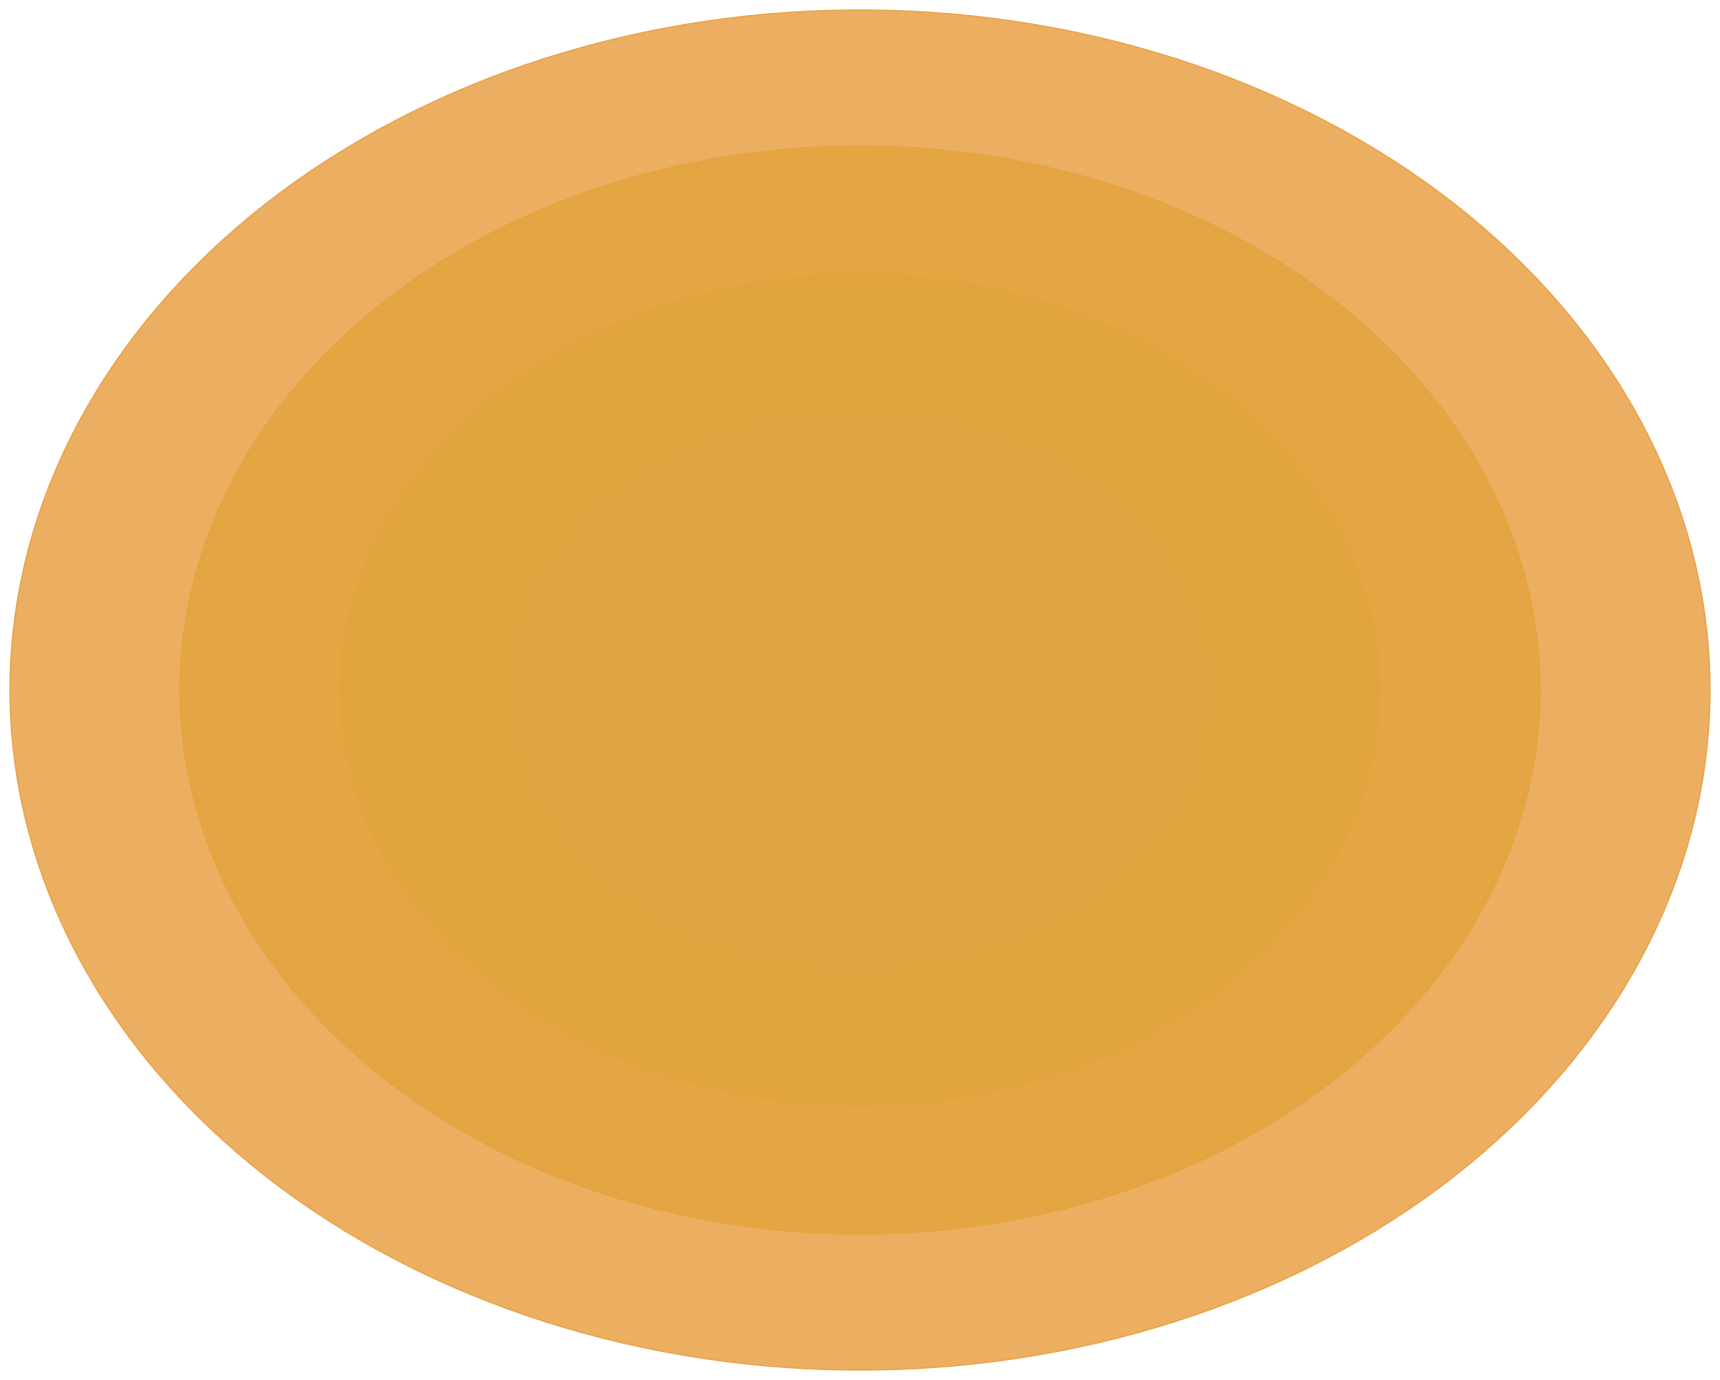

To the nearest percent, what portion does Home.And.Away.2013.05.15.mp4 represent?

25%